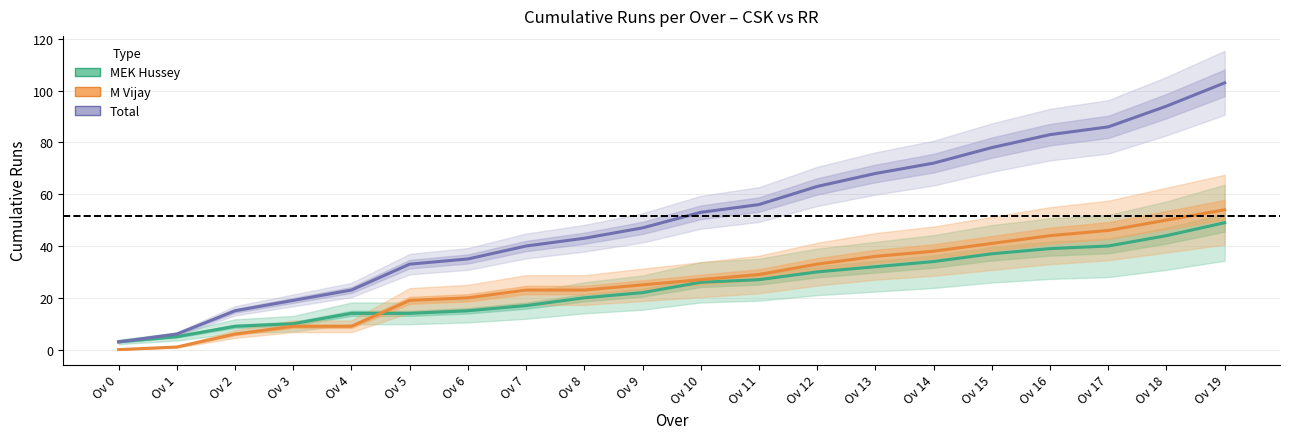

Reading left to right, transcribe all the data shown in this chart.

MEK Hussey (cumulative runs): 3	5	9	10	14	14	15	17	20	22	26	27	30	32	34	37	39	40	44	49
M Vijay (cumulative runs): 0	1	6	9	9	19	20	23	23	25	27	29	33	36	38	41	44	46	50	54
Total (cumulative runs): 3	6	15	19	23	33	35	40	43	47	53	56	63	68	72	78	83	86	94	103